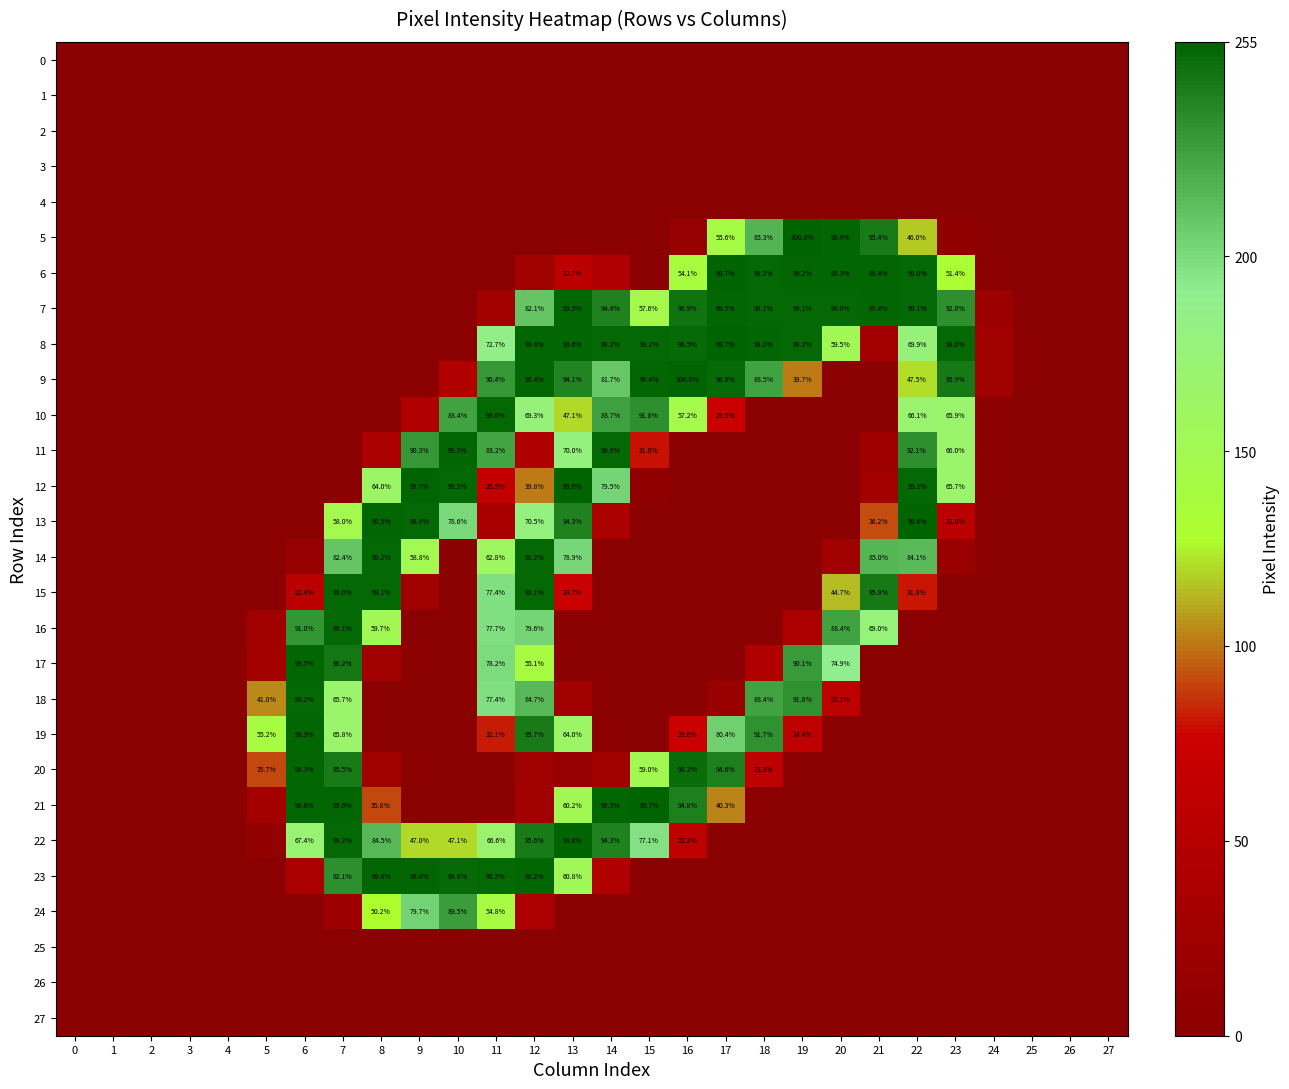

What is the maximum value shown in the chart?

255.0